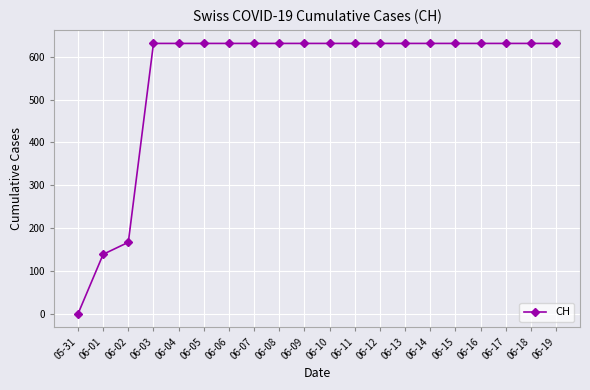

What is the label of the 18th point from the left?

06-17